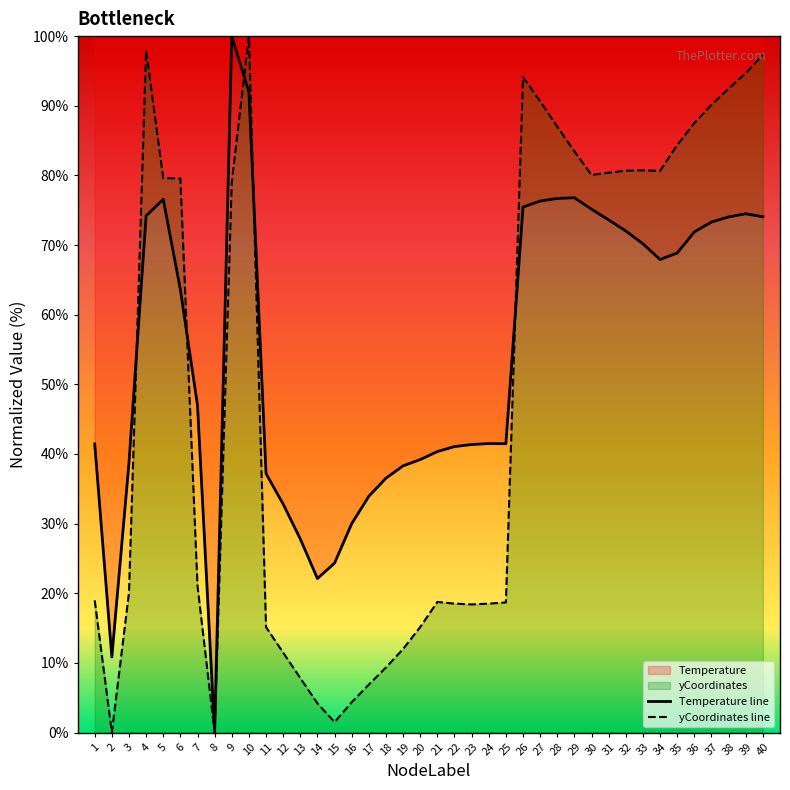

Rank the series at 26 from highest to lowest value.

yCoordinates line, Temperature line